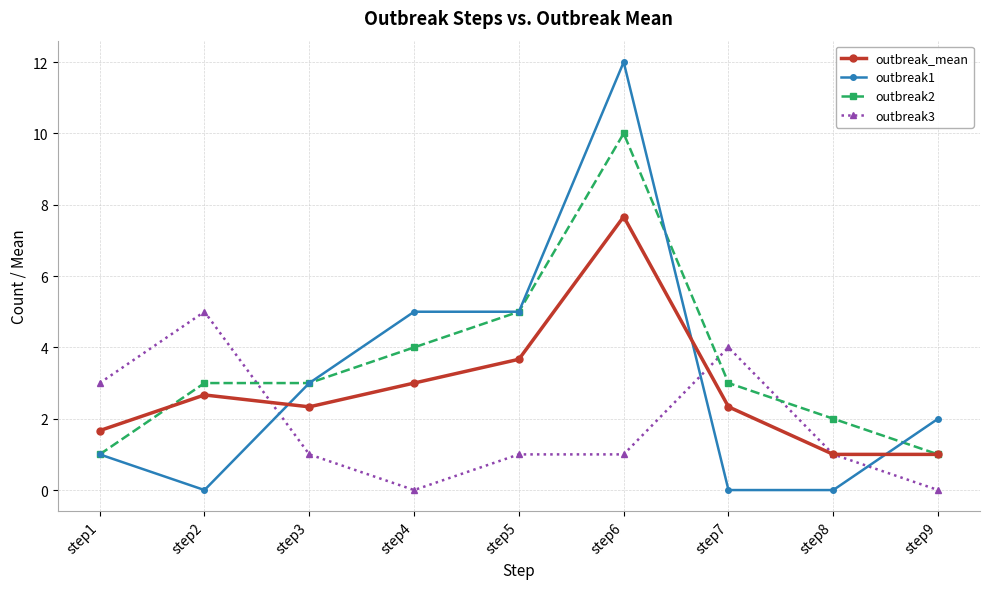

The value of outbreak2 at step7 is 3.0. True or false?

True